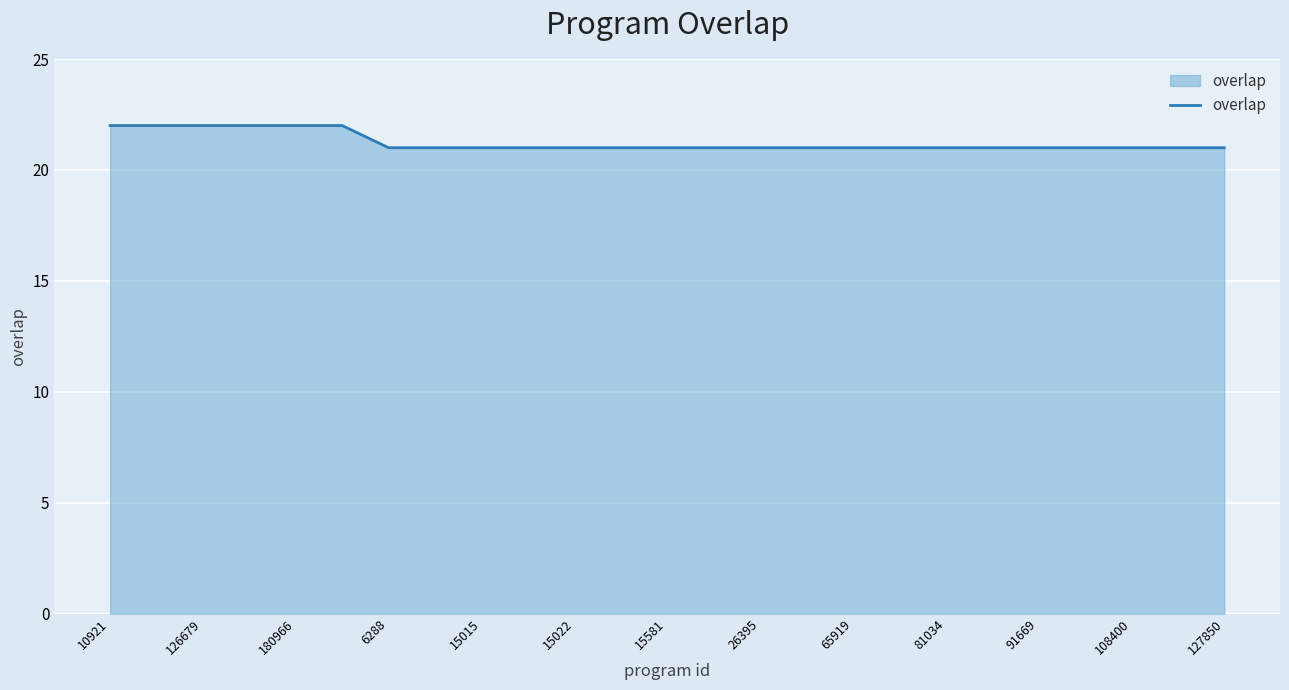

What is the minimum value shown in the chart?

21